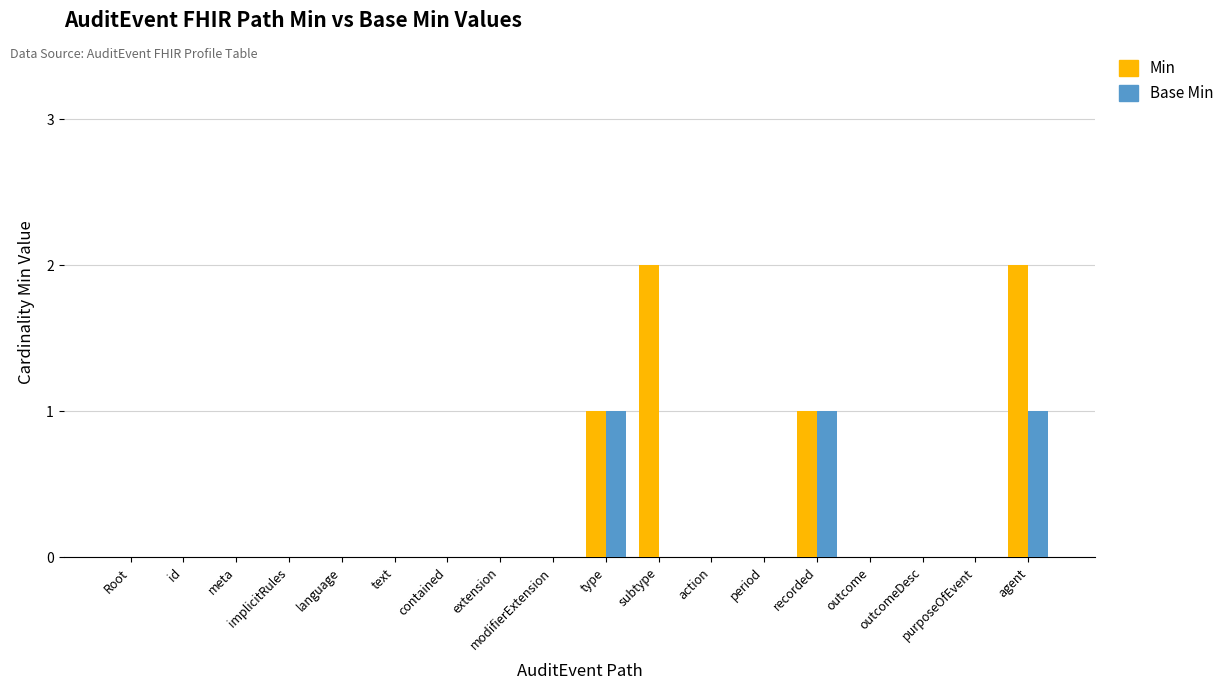

Are the bars grouped side by side (vs. stacked)?

Yes